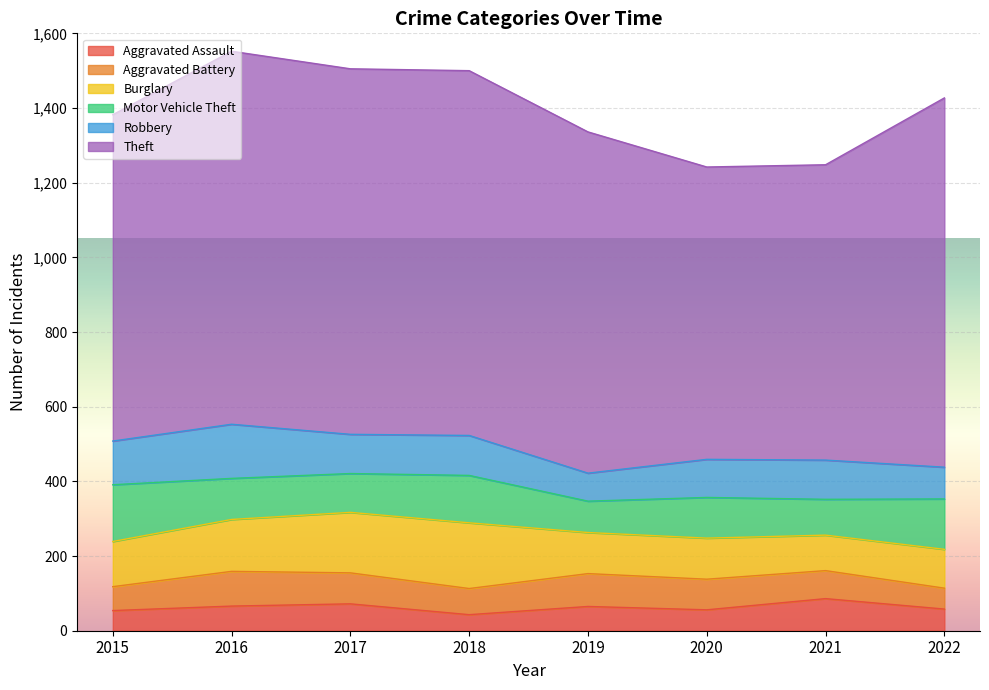

At which category does Robbery reach its first local valley?

2017